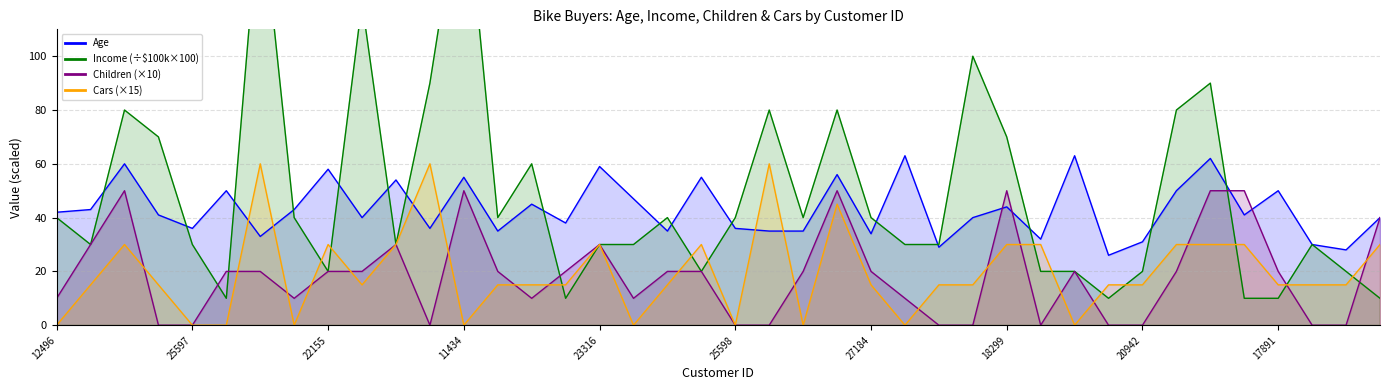

What are all the series names shown in the legend?

Age, Income, Children, Cars